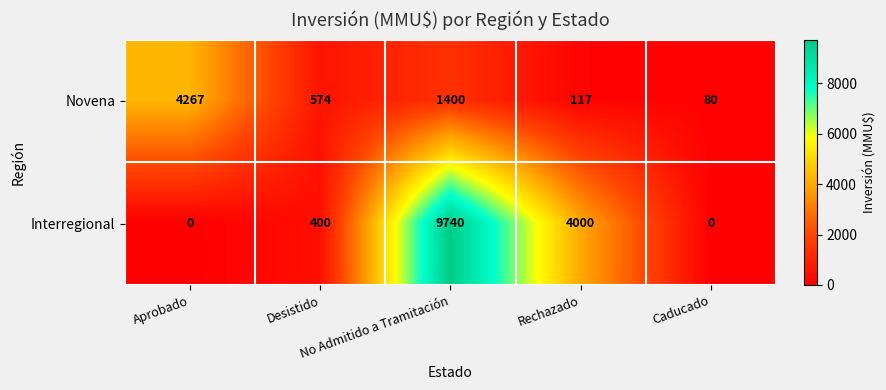

What is the minimum value for Novena?

80